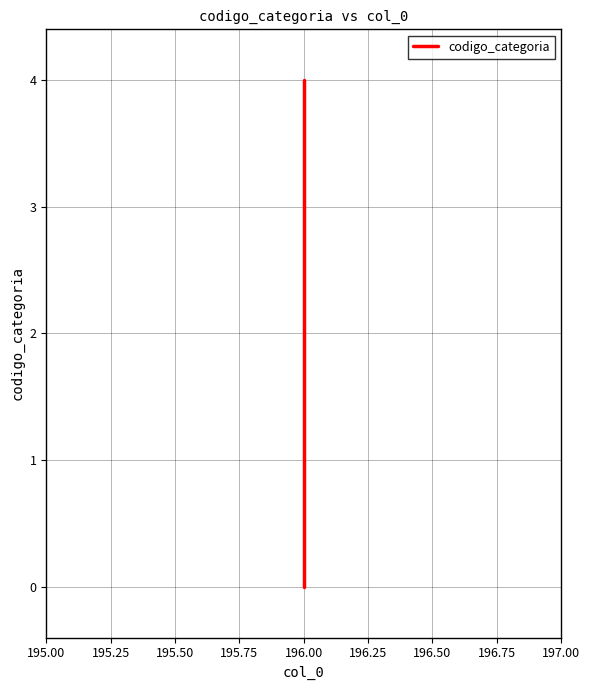

What position from the left is 196.00?

5